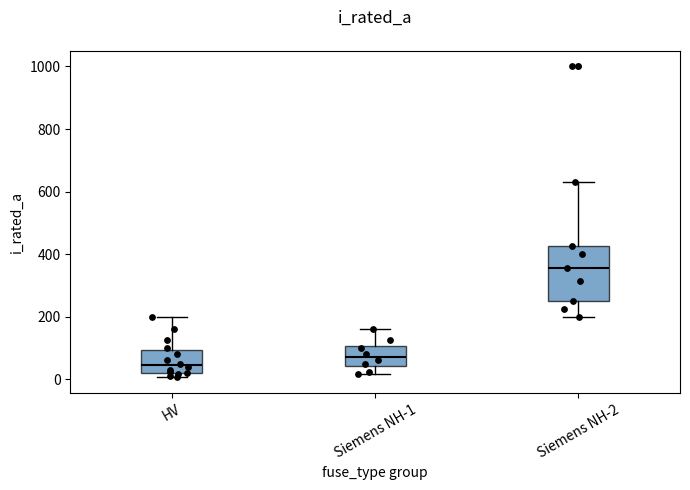

Comparing the boxes themselves (not the whiskers), which one is the tallest?

Siemens NH-2